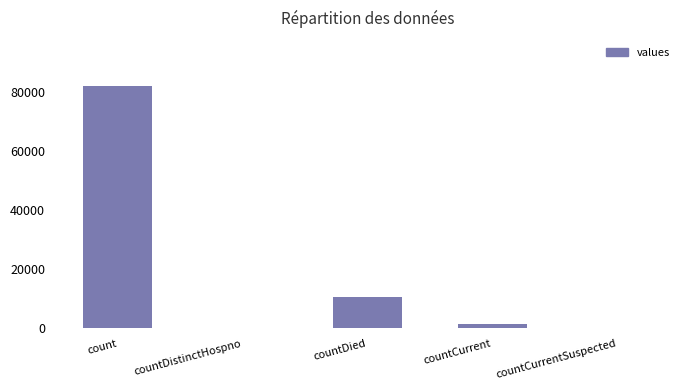

What is the greatest value displayed?

81951